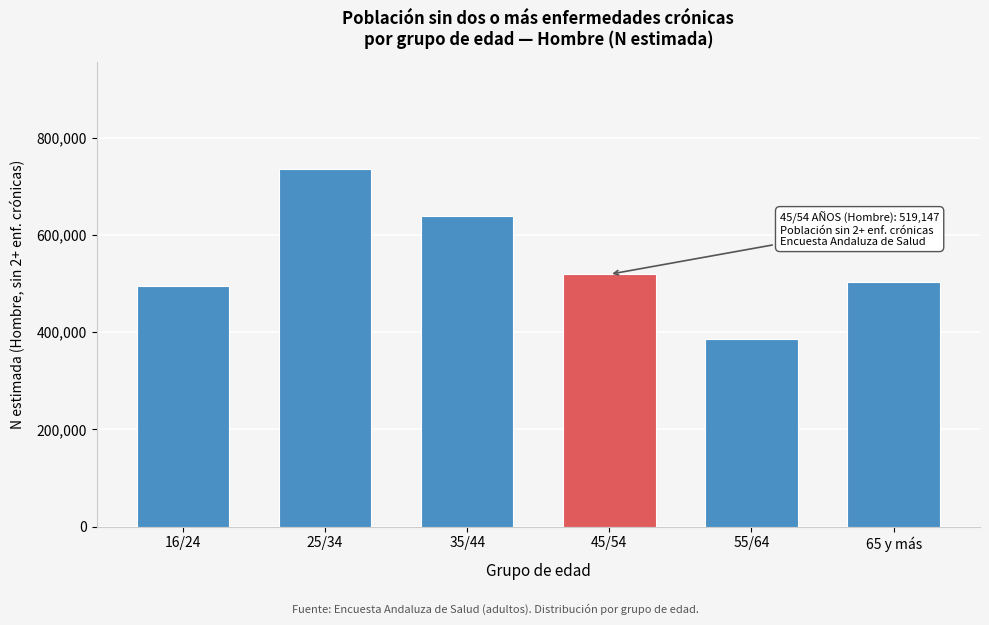

Reading left to right, what are all the values shown in this chart?

494064	735489	638668	519147	386710	502466